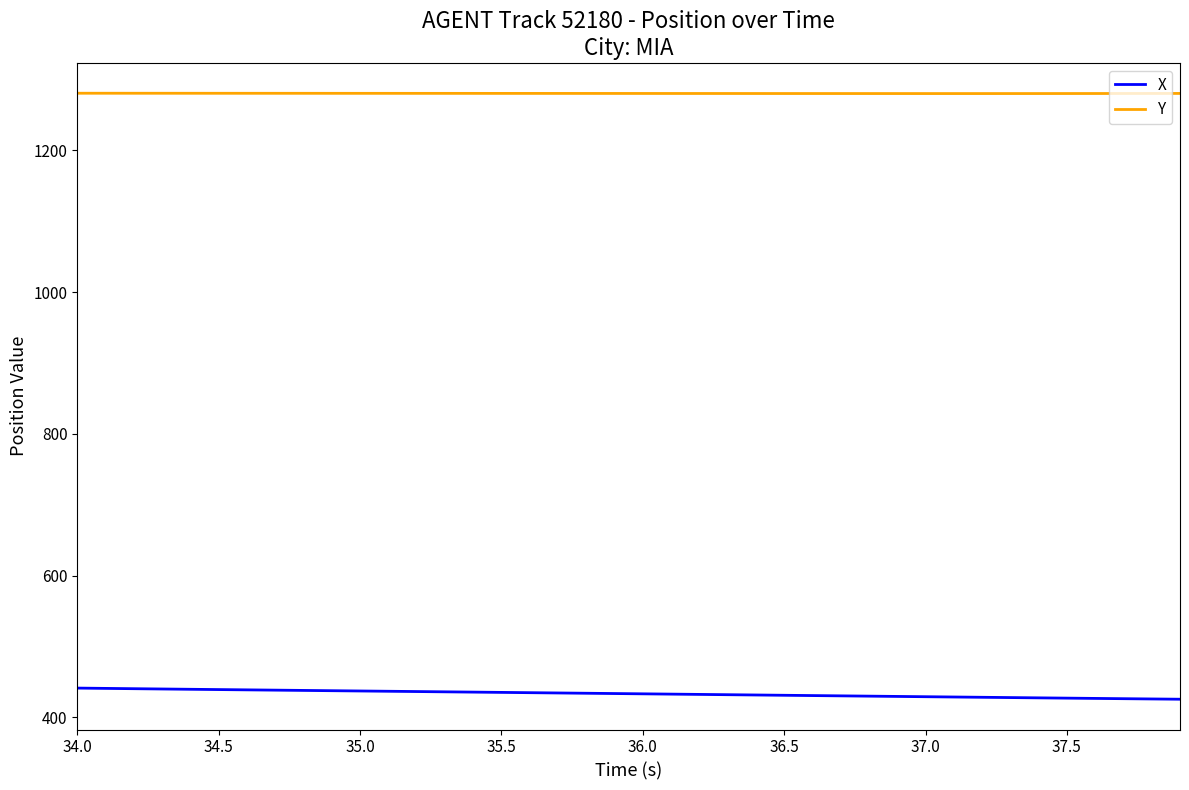

List the series in order of their overall mean, highest first.

Y, X